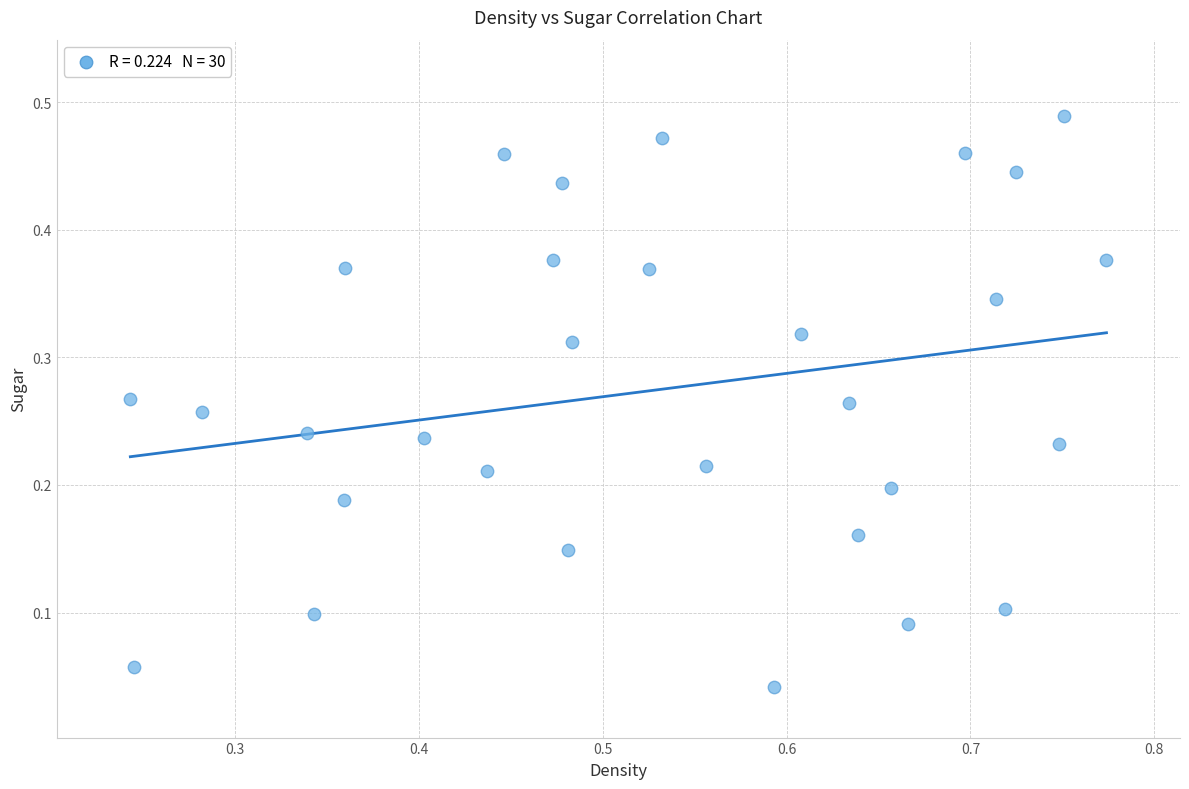

How many data points are displayed?

30